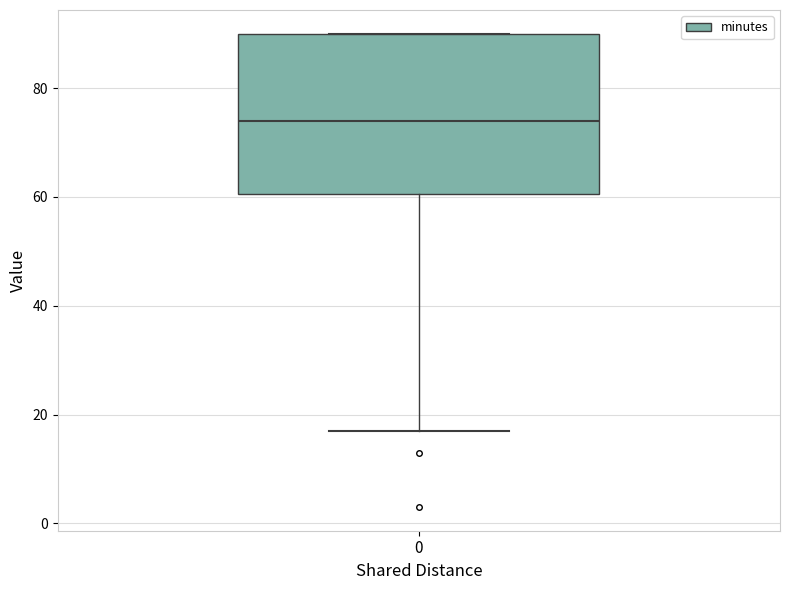

Transcribe this box plot: give where the median line is, the range the box spans, and where the two whiskers end, as read against the y-axis. The values are not printed on the chart, so give them approximately, as read against the axis.

median 74, box 60 to 90, whiskers 18 to 90